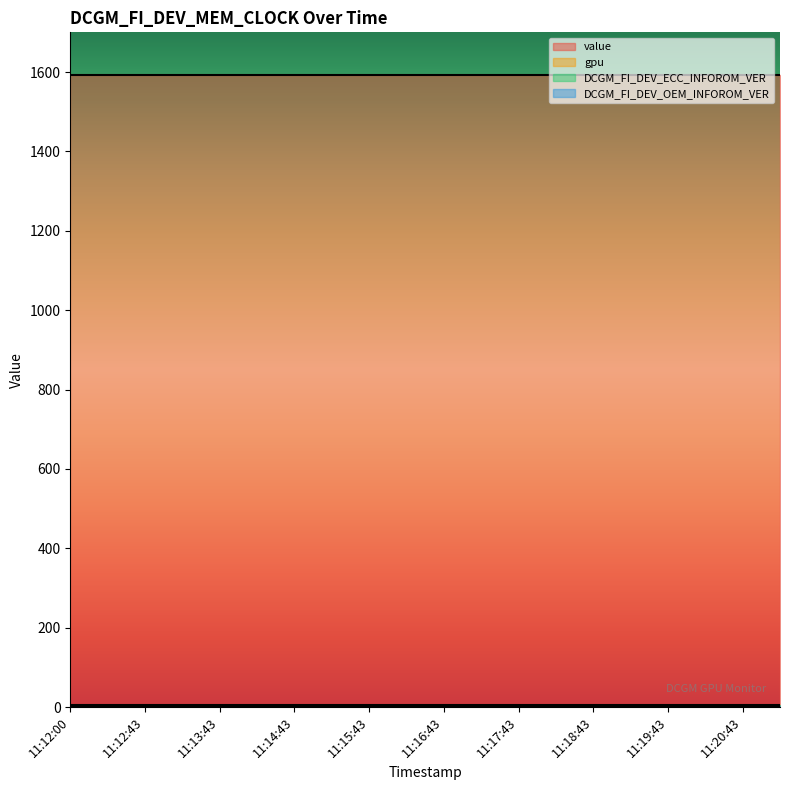

Between 11:19:13 and 11:12:43, which is larger?

11:19:13